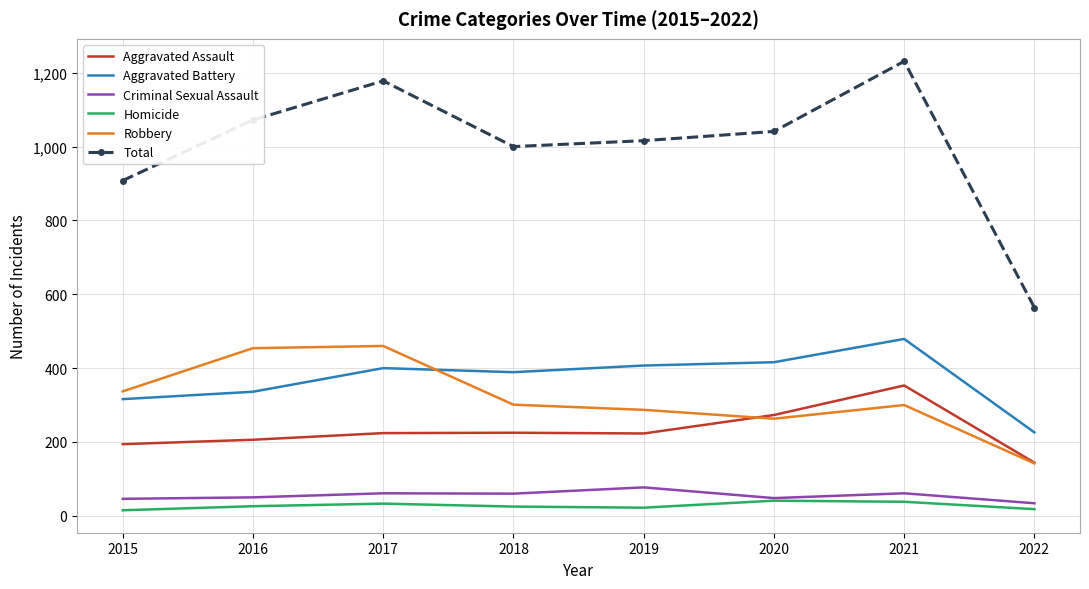

Which series has the widest spread of values?

Total